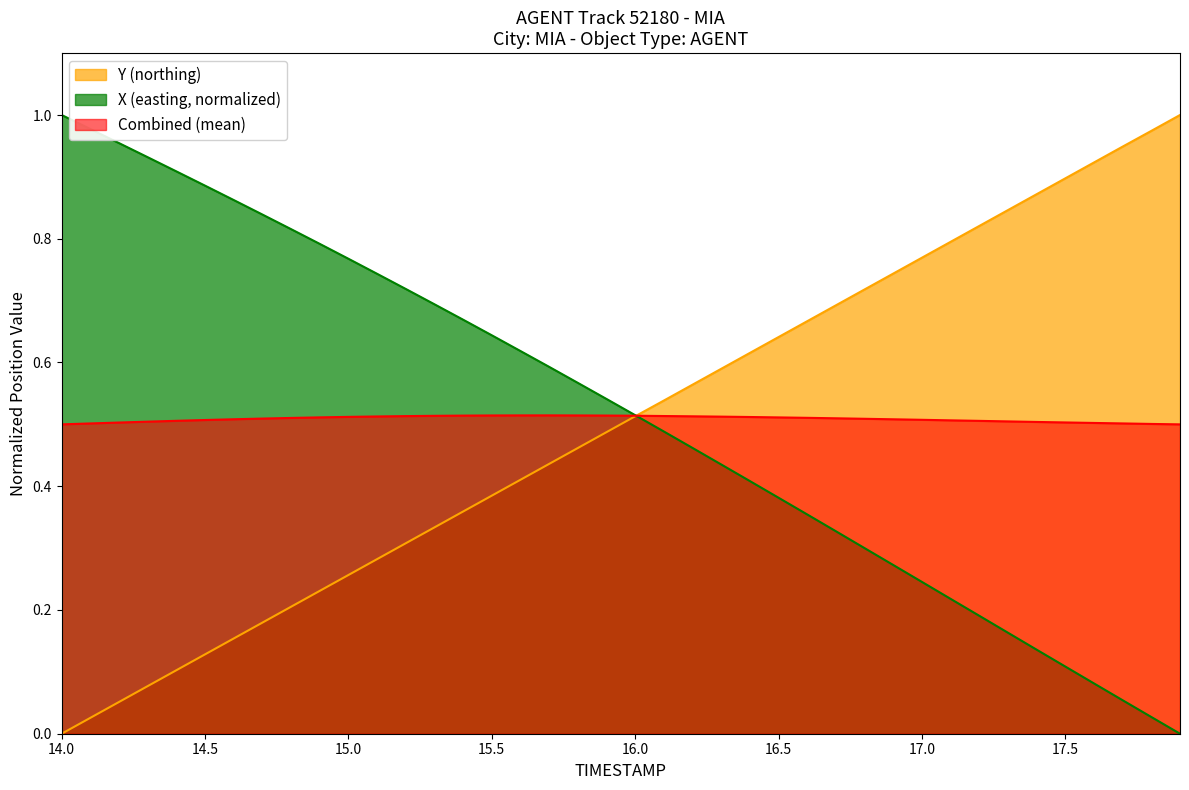

What are all the series names shown in the legend?

Y (northing), X (easting, normalized), Combined (mean)